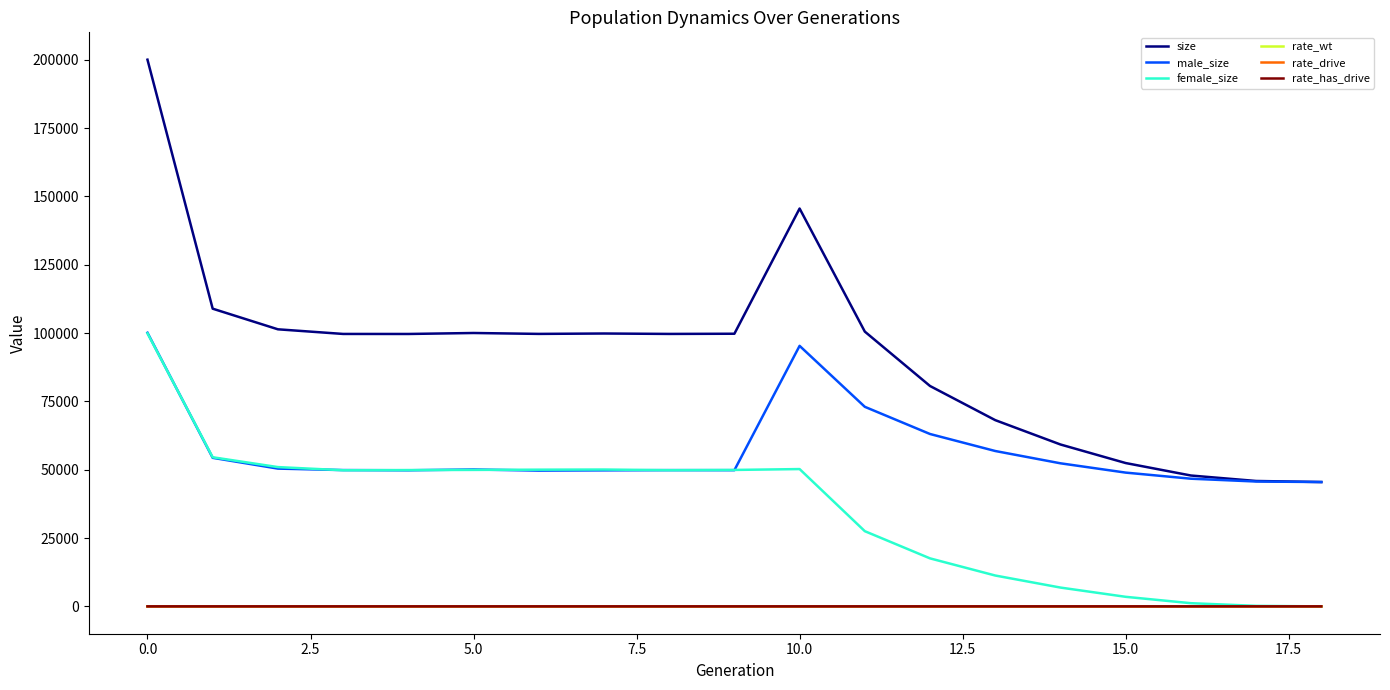

What is the sum of all female_size values?

673358.0